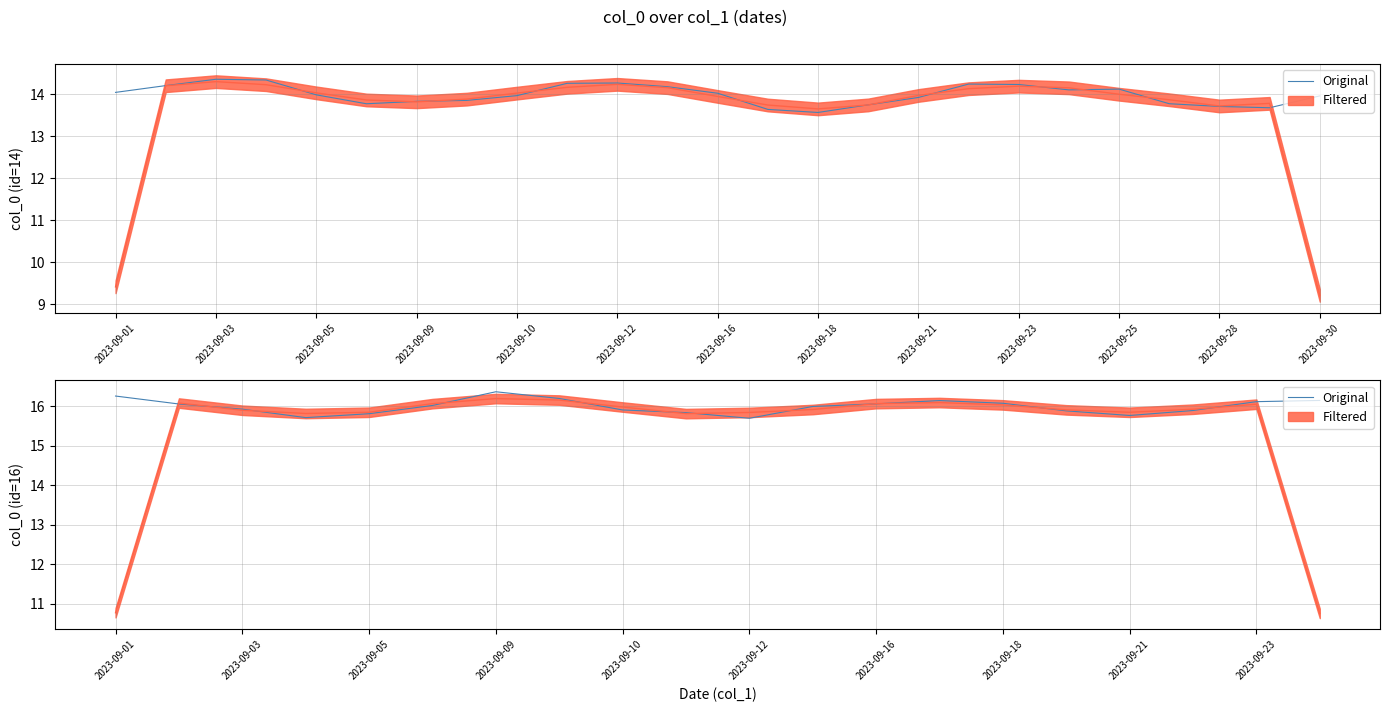

What is the ratio of the value at 2023-09-23 to the value at 2023-09-12?

1.0